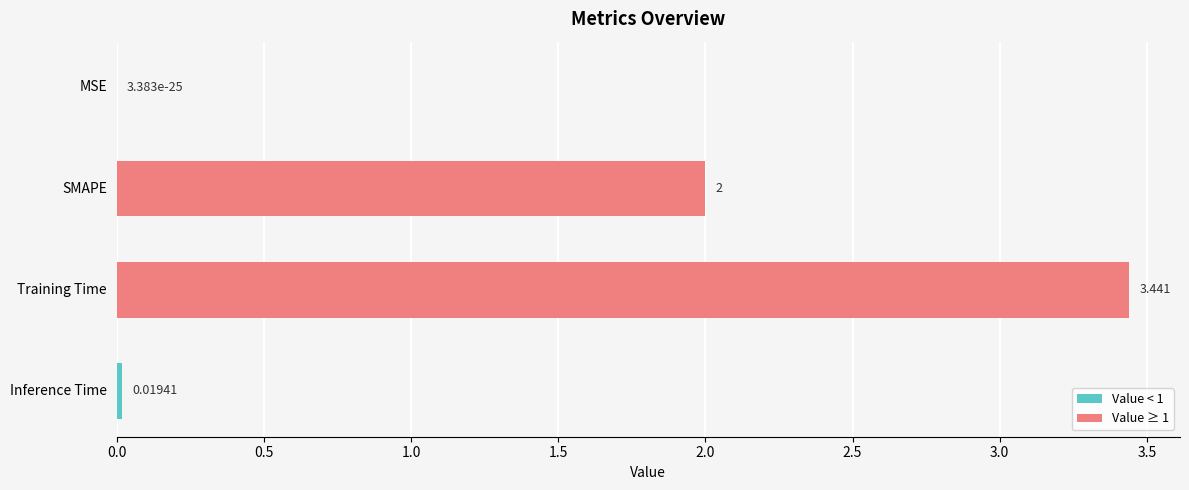

Which category has the highest value across all series?

Training Time